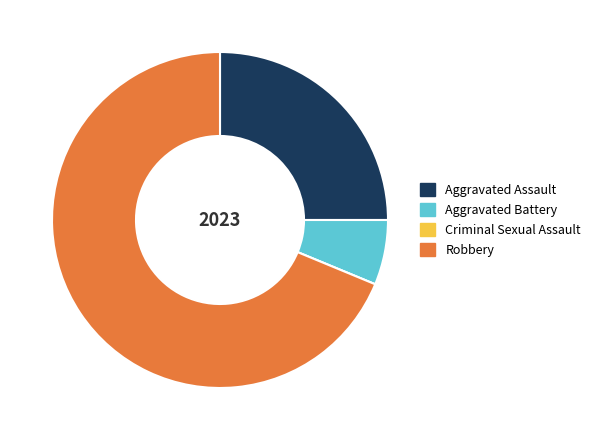

What is the largest slice in the pie chart?

Robbery